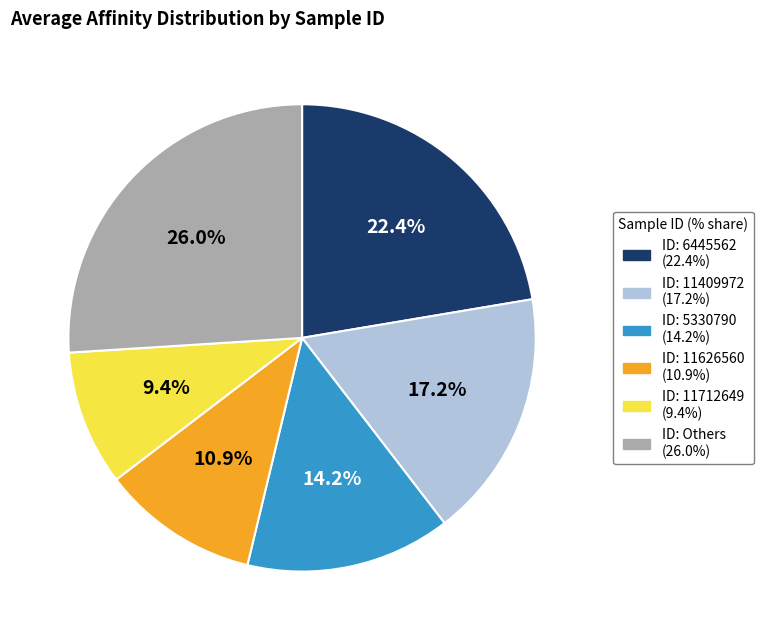

Is there a majority slice in this chart?

No